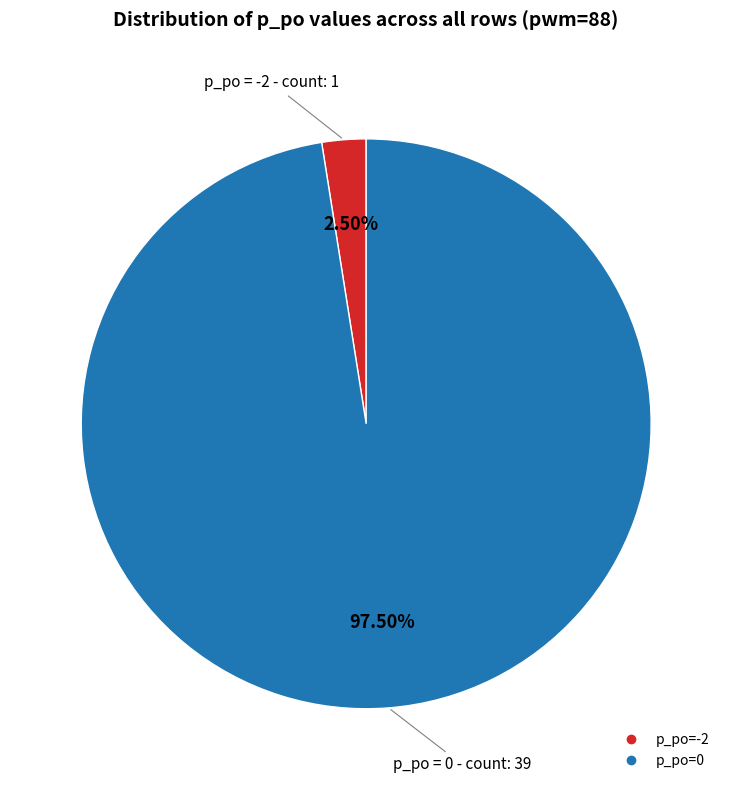

Is there a majority slice in this chart?

Yes